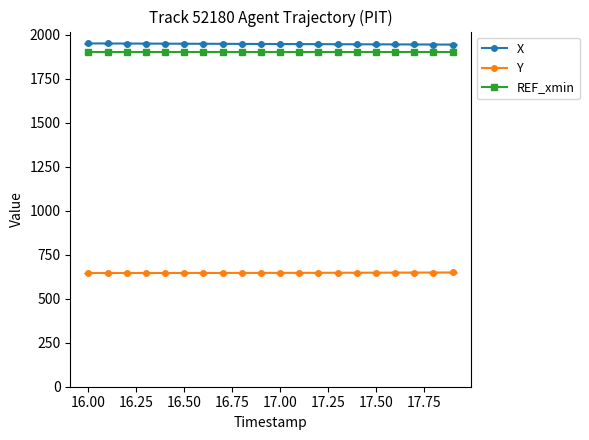

True or false: REF_xmin and X cross at least once.

False